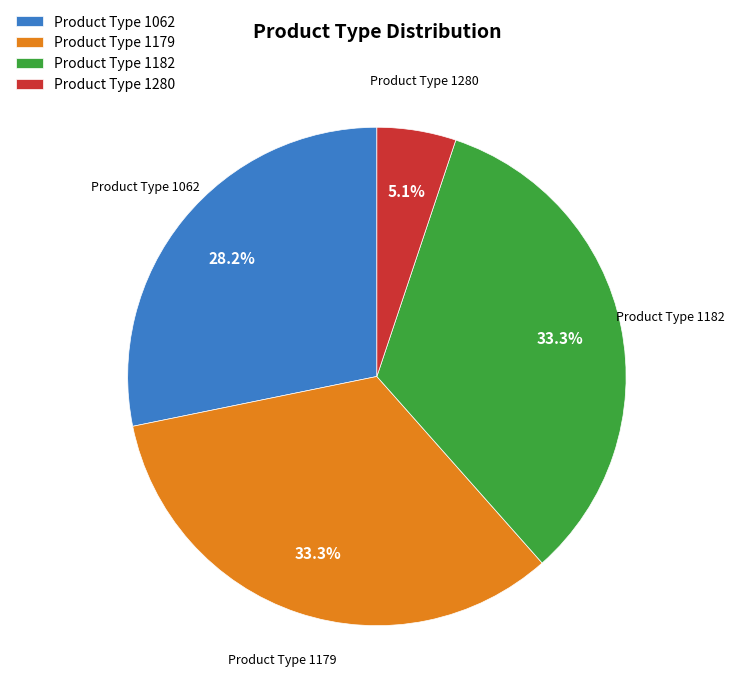

Which category has the smallest portion of the pie?

Product Type 1280